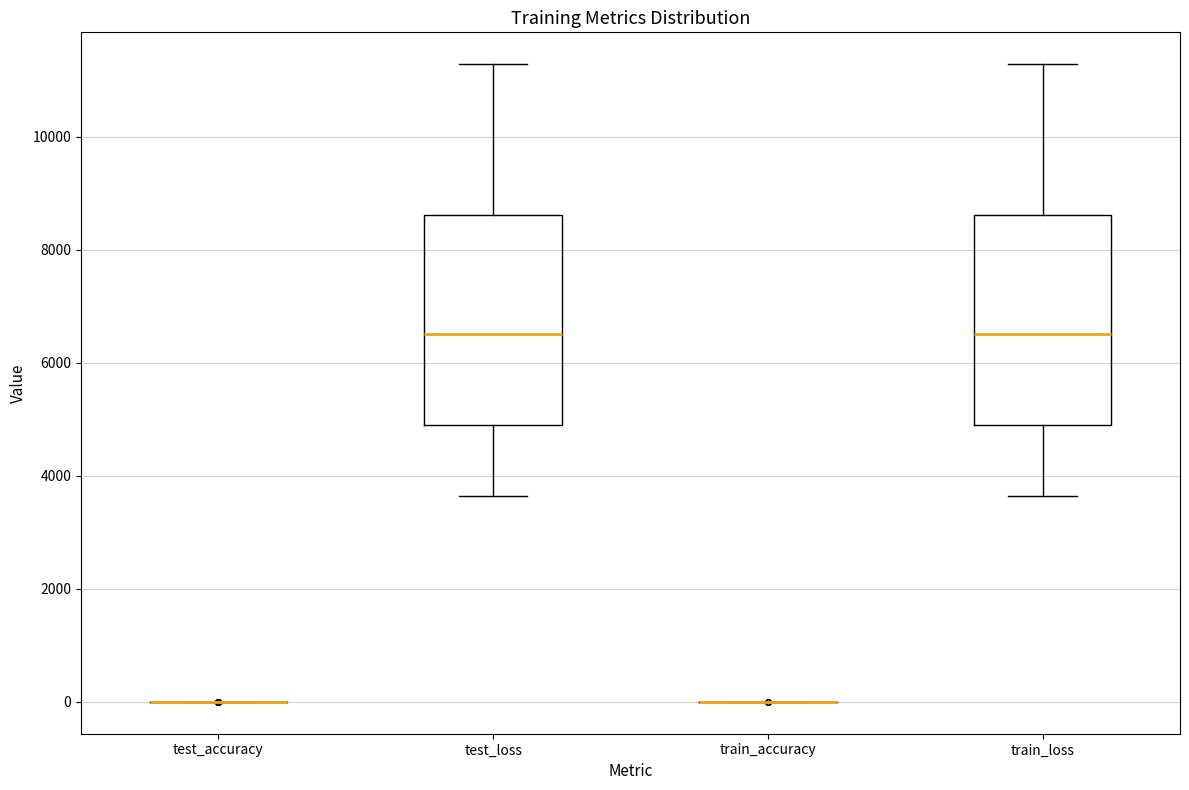

Where is the lower edge of the box for train_loss on the y-axis? The values are not printed on the chart, so give them approximately, as read against the axis.

4800